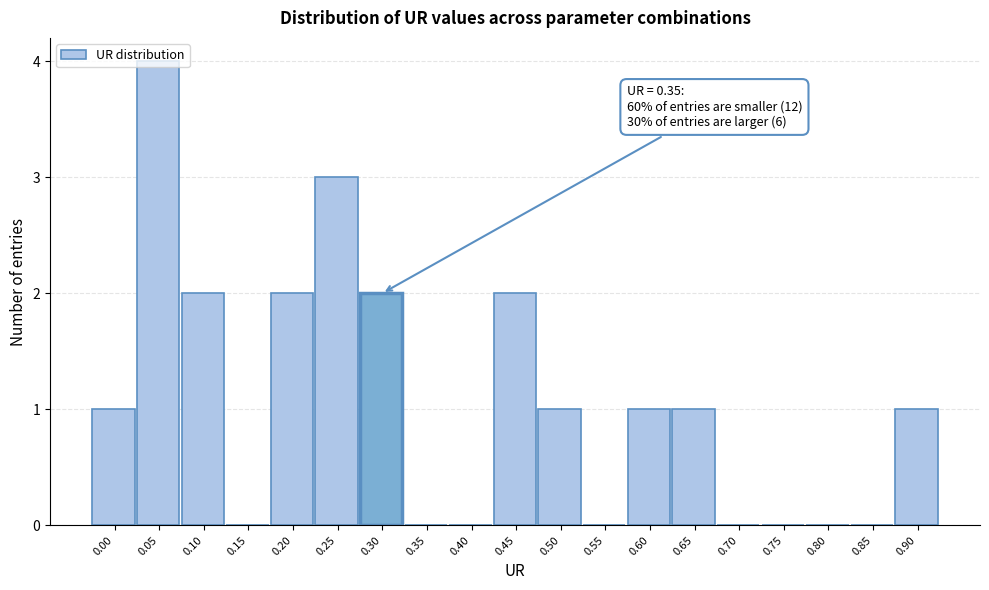

What is the greatest value displayed?

4